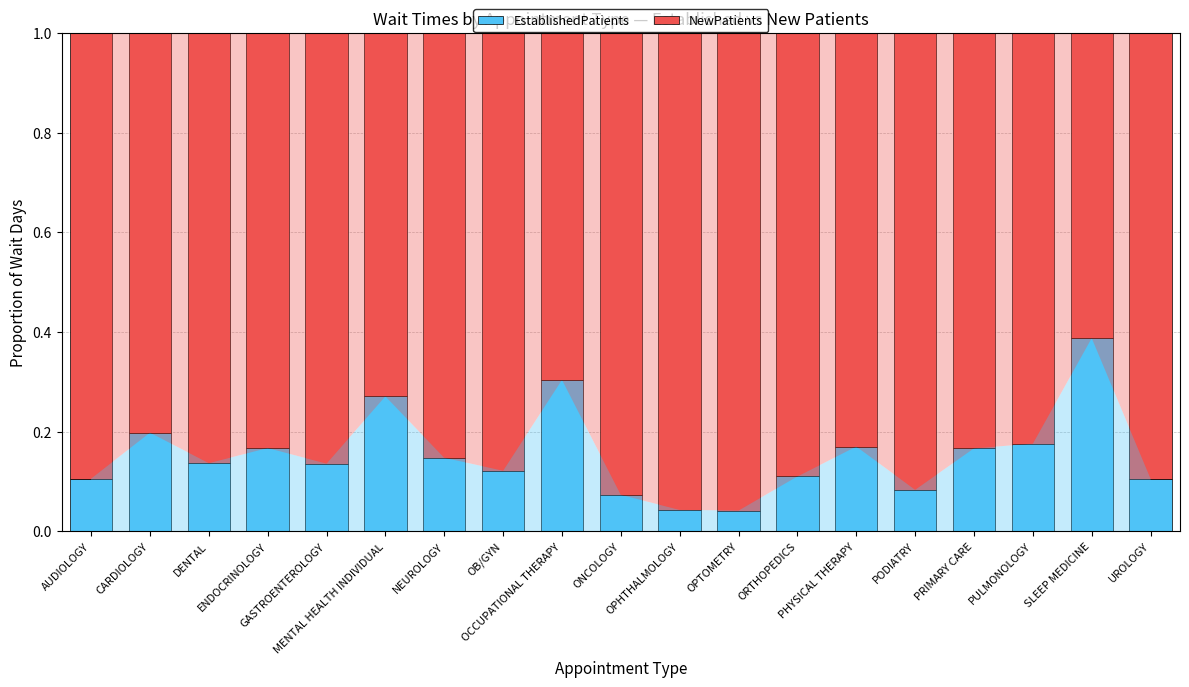

How many EstablishedPatients values are between 0 and 1?

19